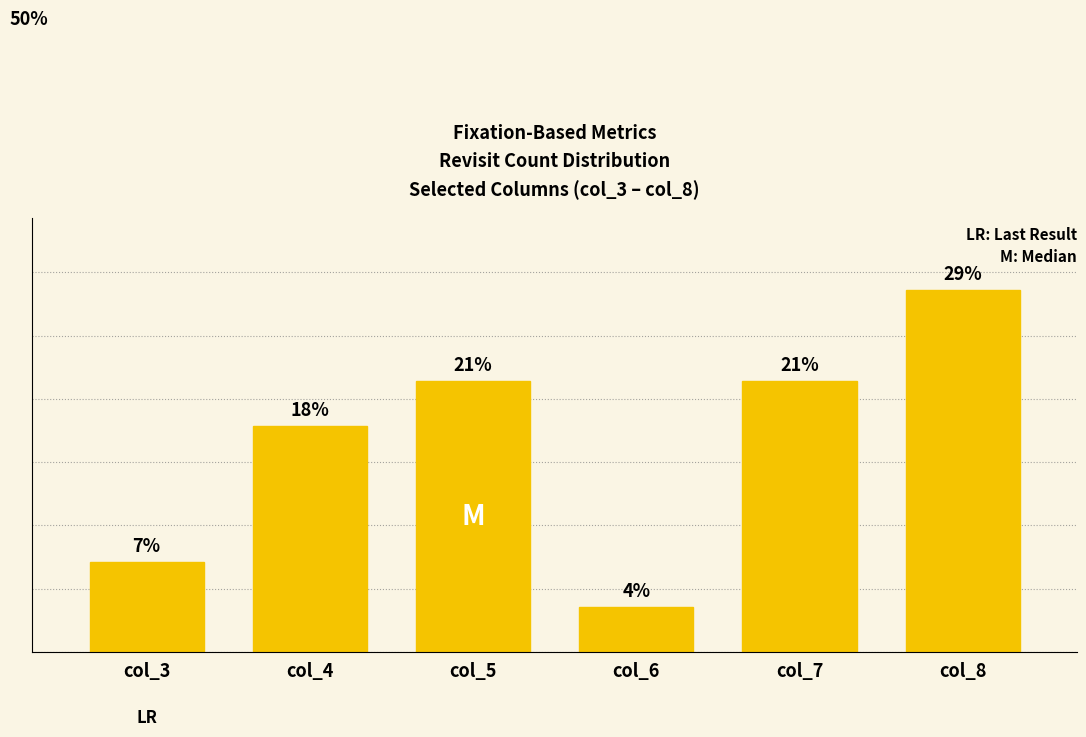

The chart shows a value of 17.9 at col_4. True or false?

True